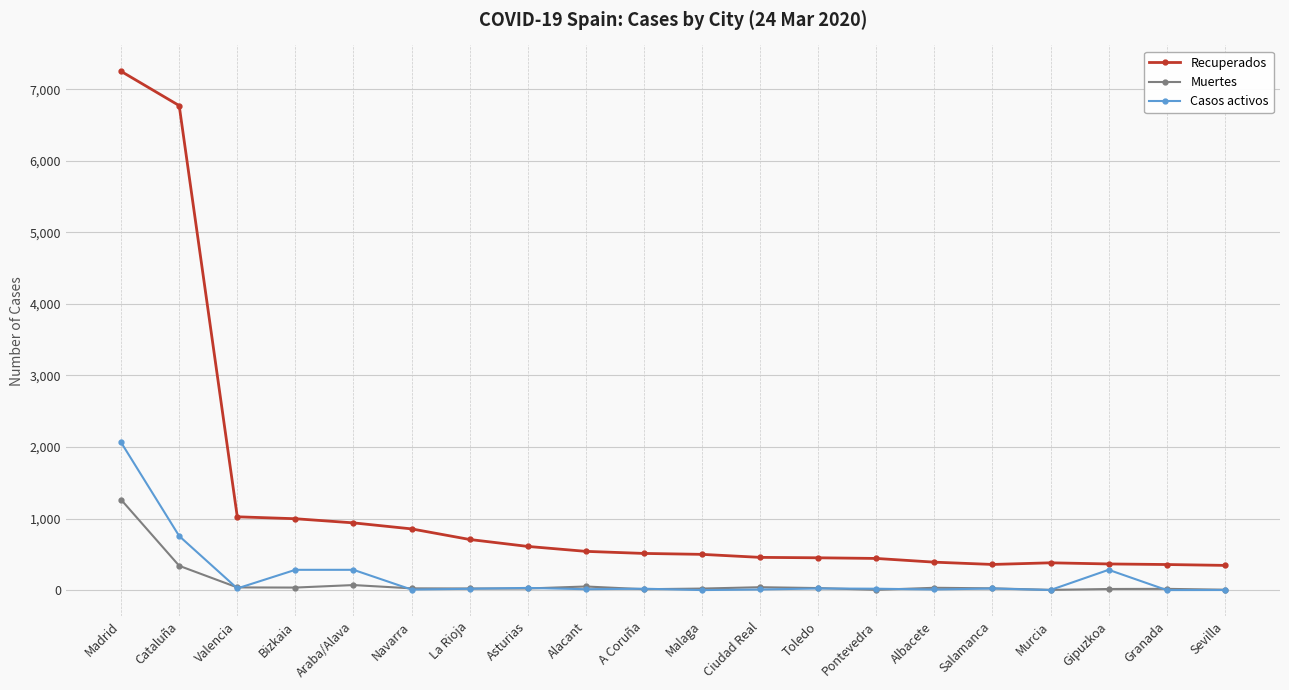

True or false: Recuperados and Casos activos intersect in this chart.

False